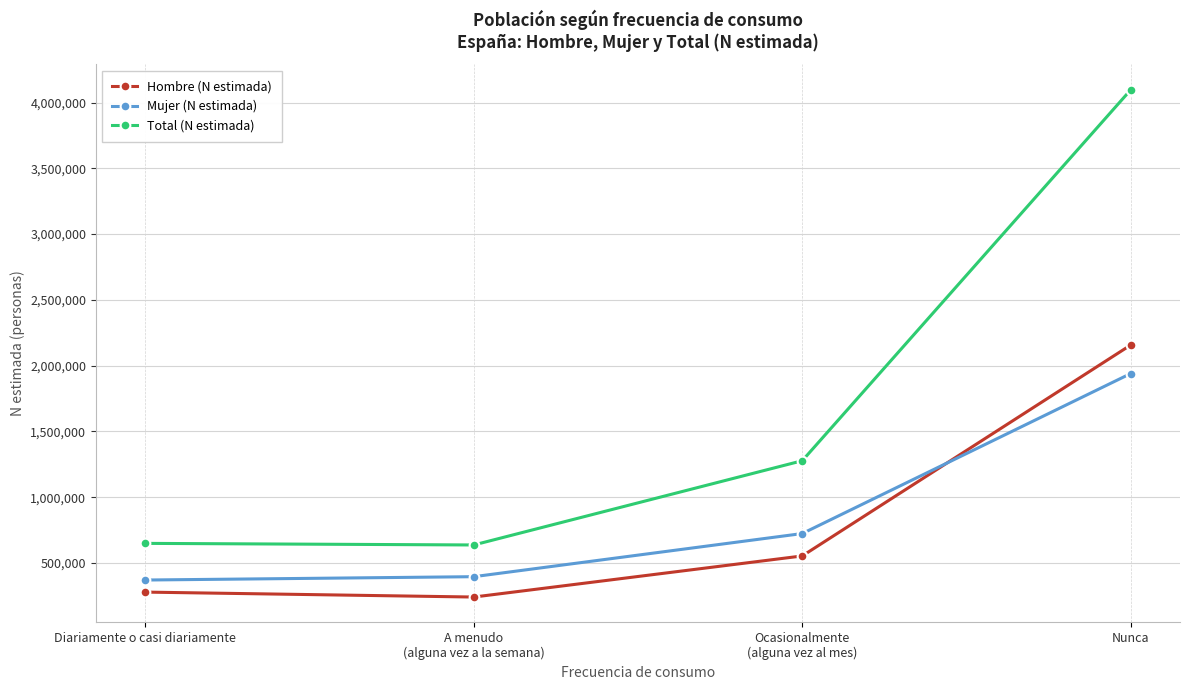

The Total (N estimada) series shows 1277308 at Ocasionalmente
(alguna vez al mes). True or false?

True